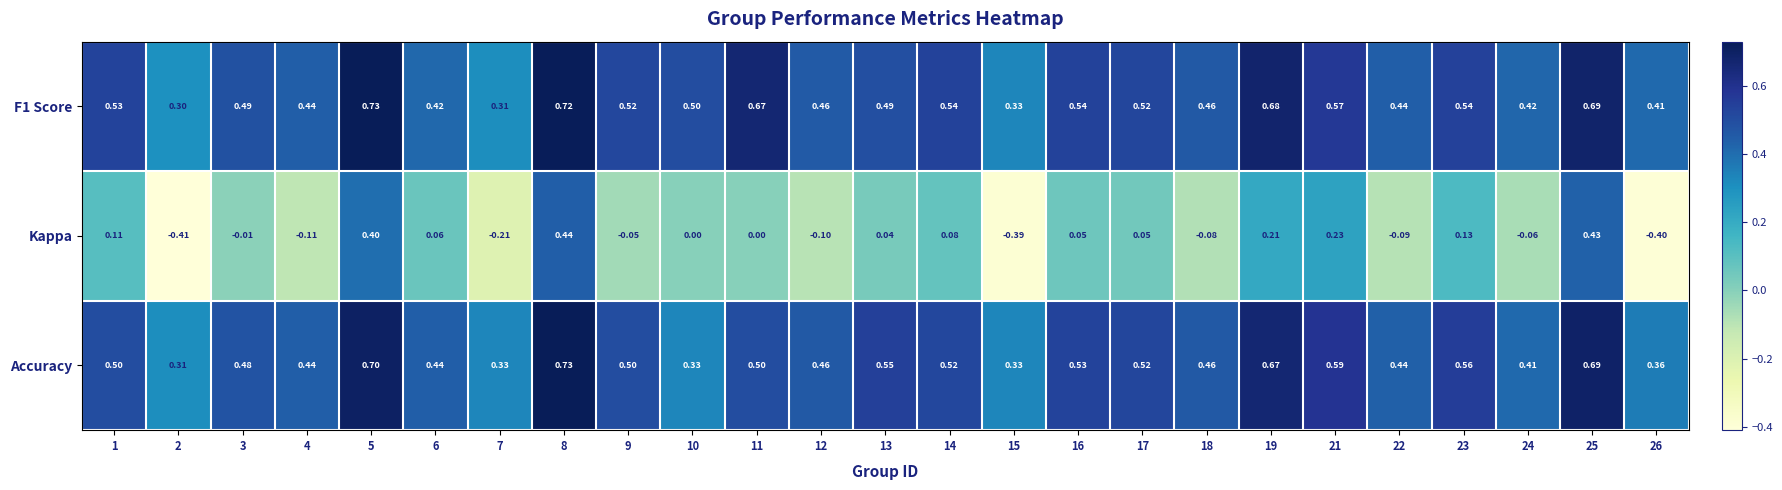

What is the total value across all series at 25?

1.8